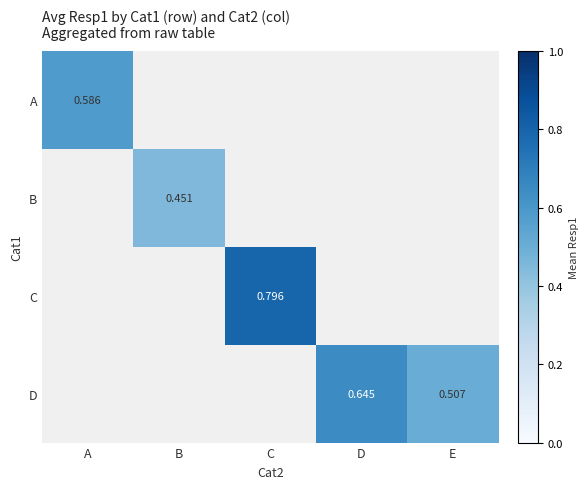

Is the value of D at E greater than the value of C at C?

No